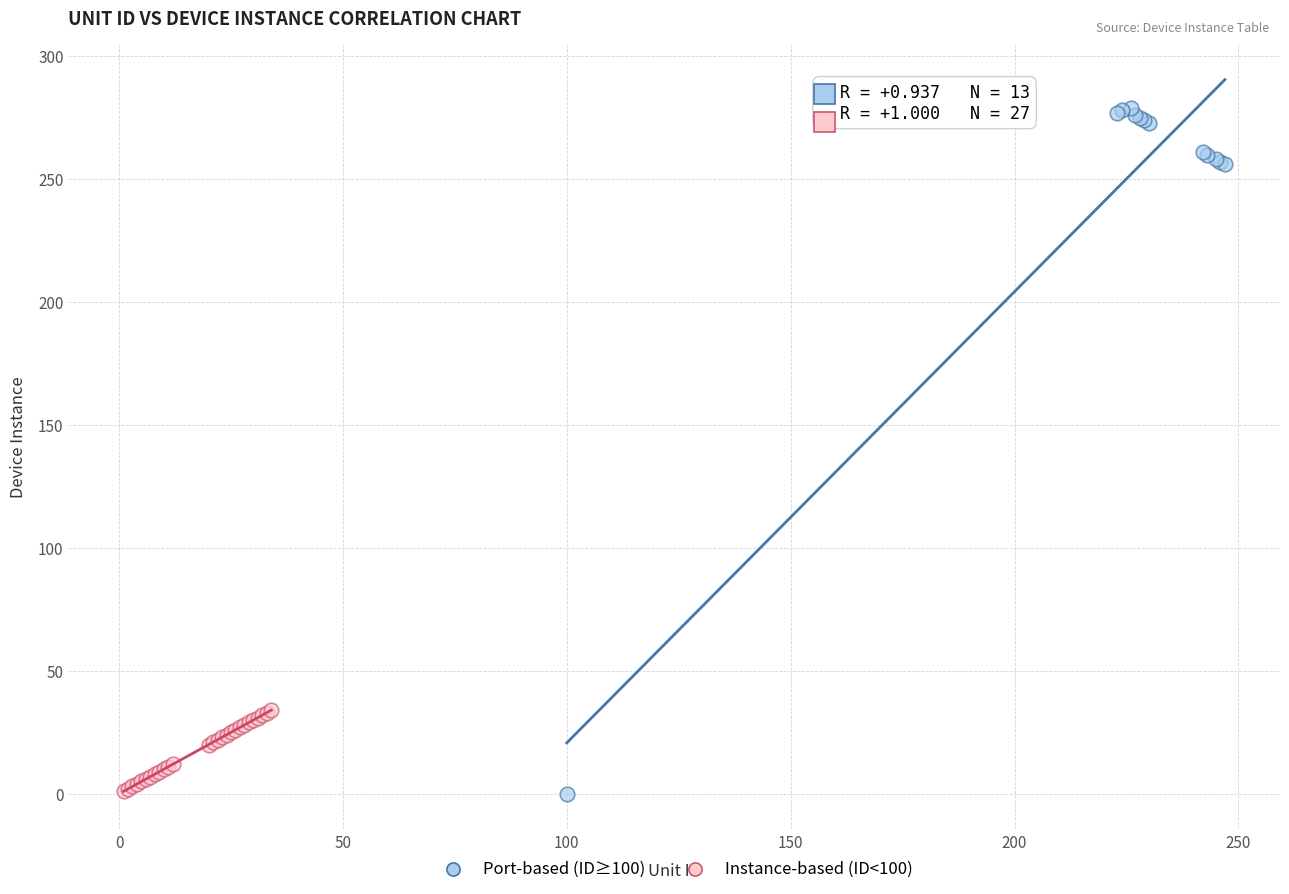

What are all the series names shown in the legend?

Port-based (ID≥100), Instance-based (ID<100)